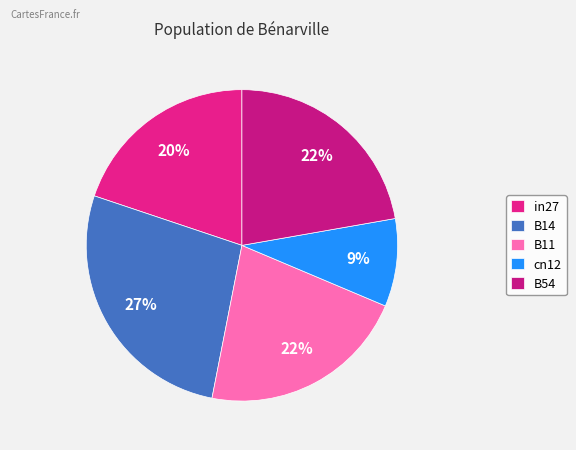

Which slice is the largest?

B14